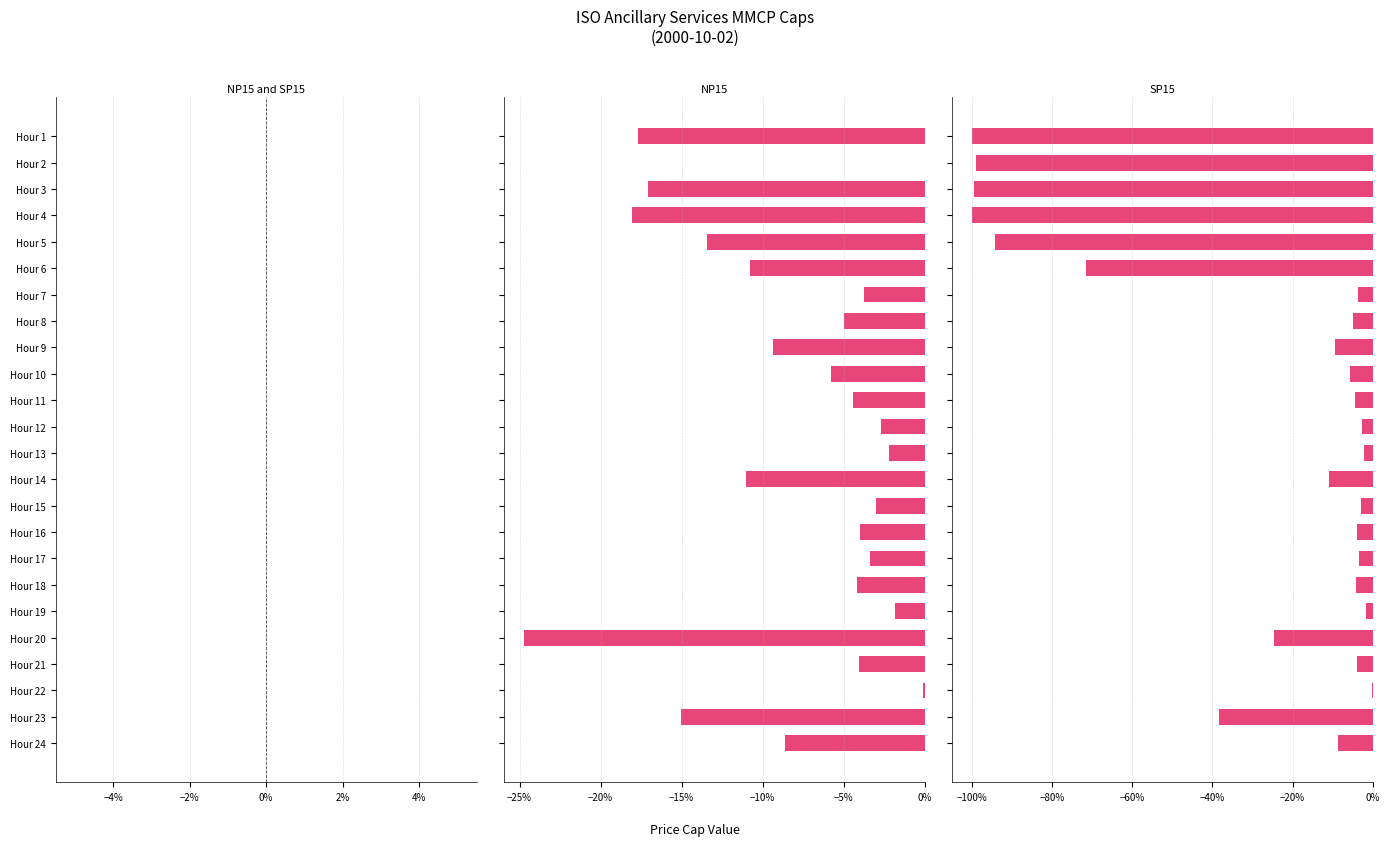

Does the chart contain any negative values?

Yes